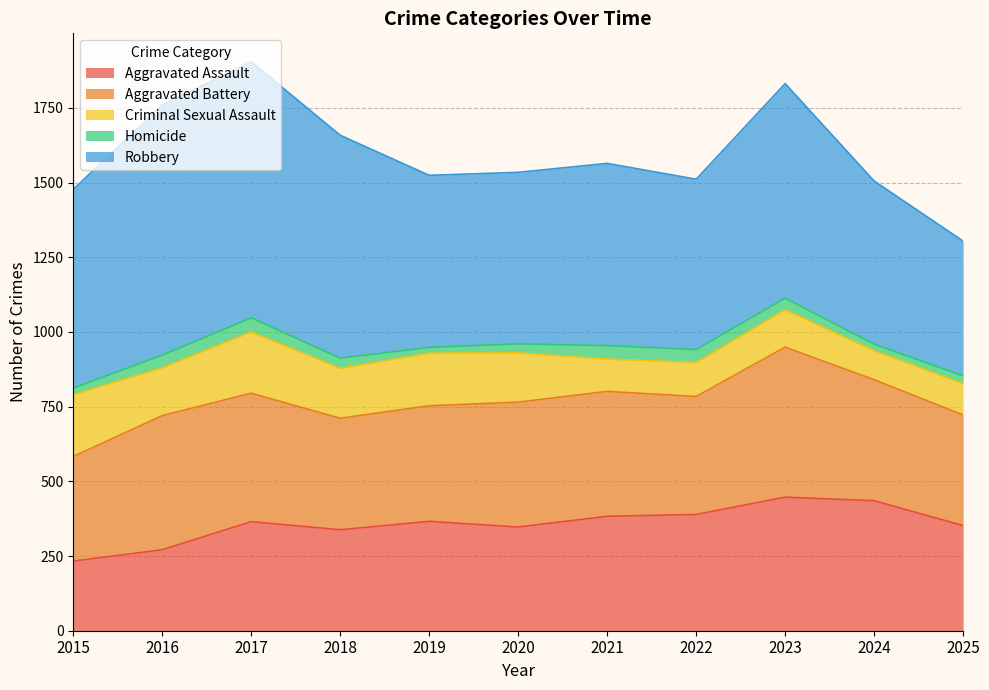

What are all the series names shown in the legend?

Aggravated Assault, Aggravated Battery, Criminal Sexual Assault, Homicide, Robbery